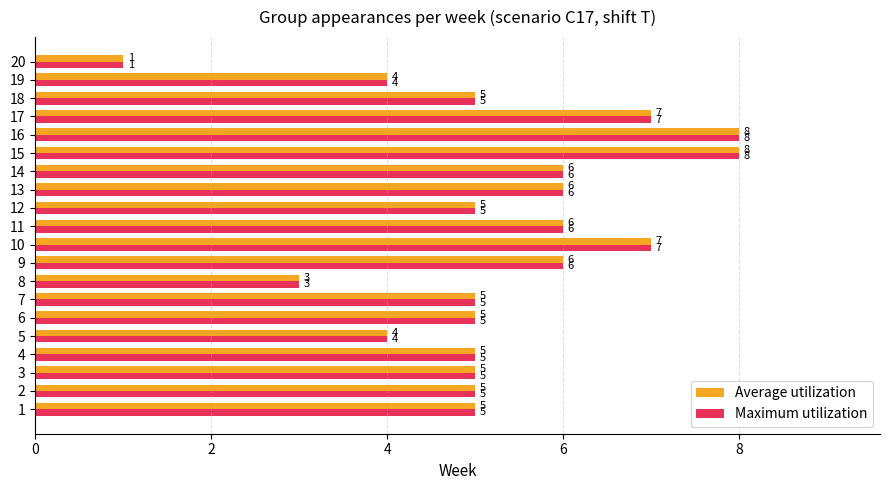

Count the Average utilization values in the range 5 to 6.

12